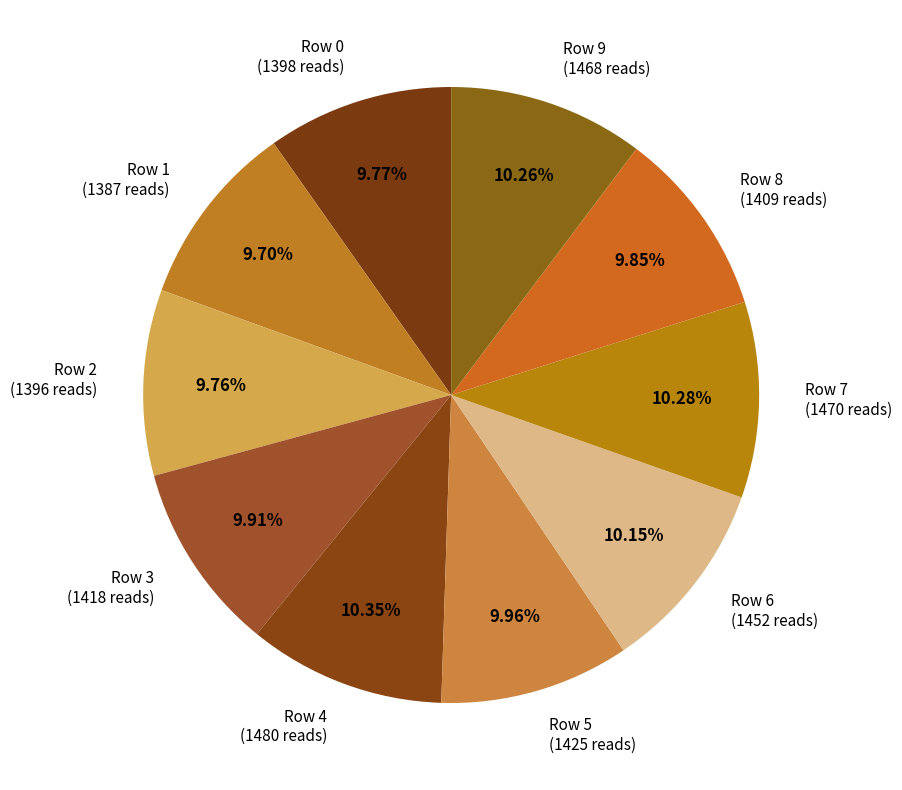

What percentage is NOT represented by Row 8?

90.1%